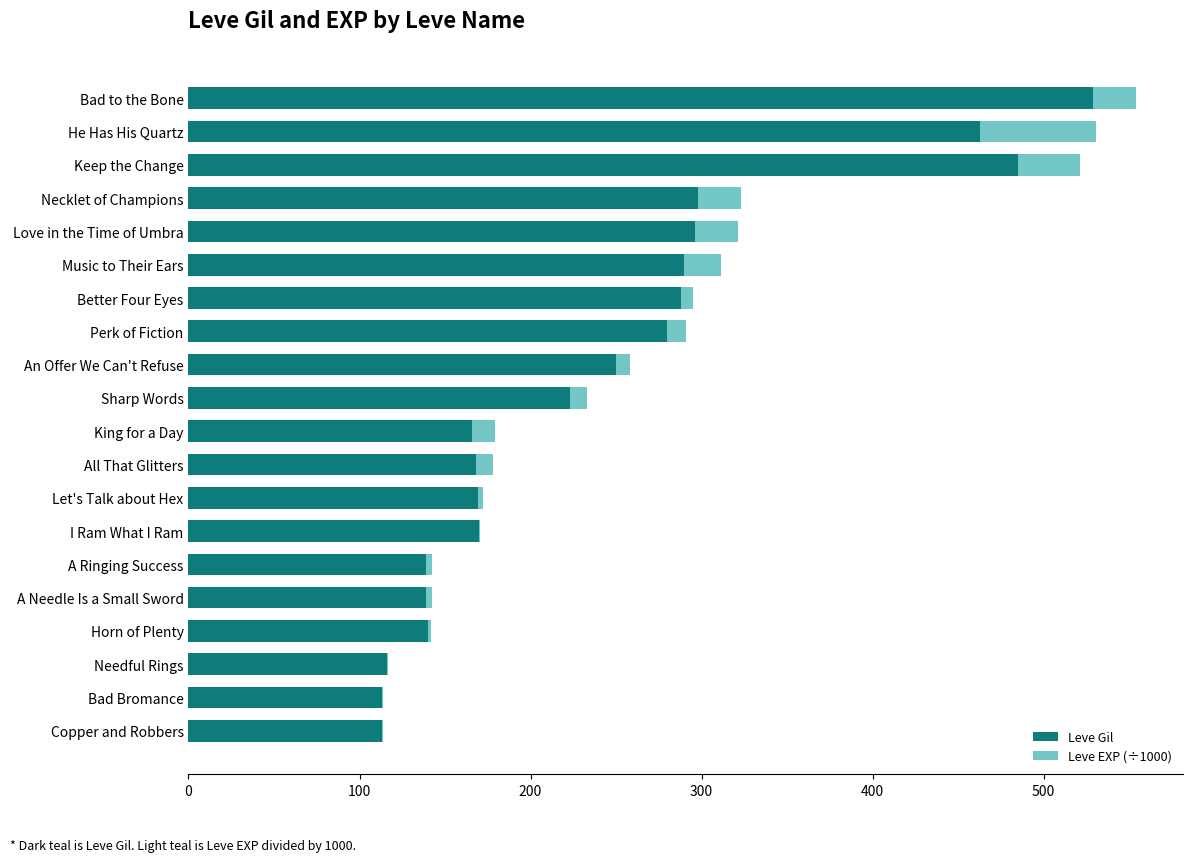

What is the highest value of the Leve Gil series?

529.0